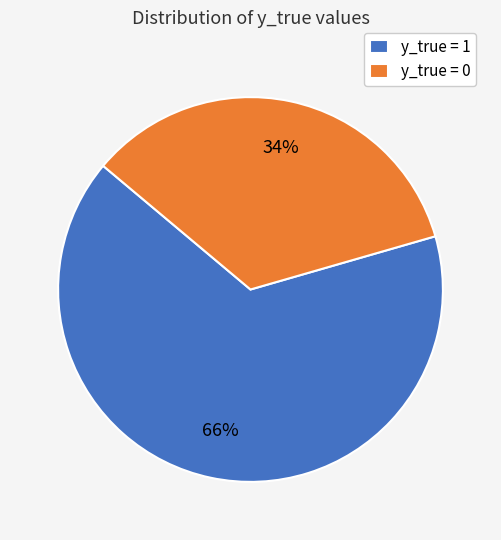

Rank the categories by value from highest to lowest.

y_true = 1, y_true = 0